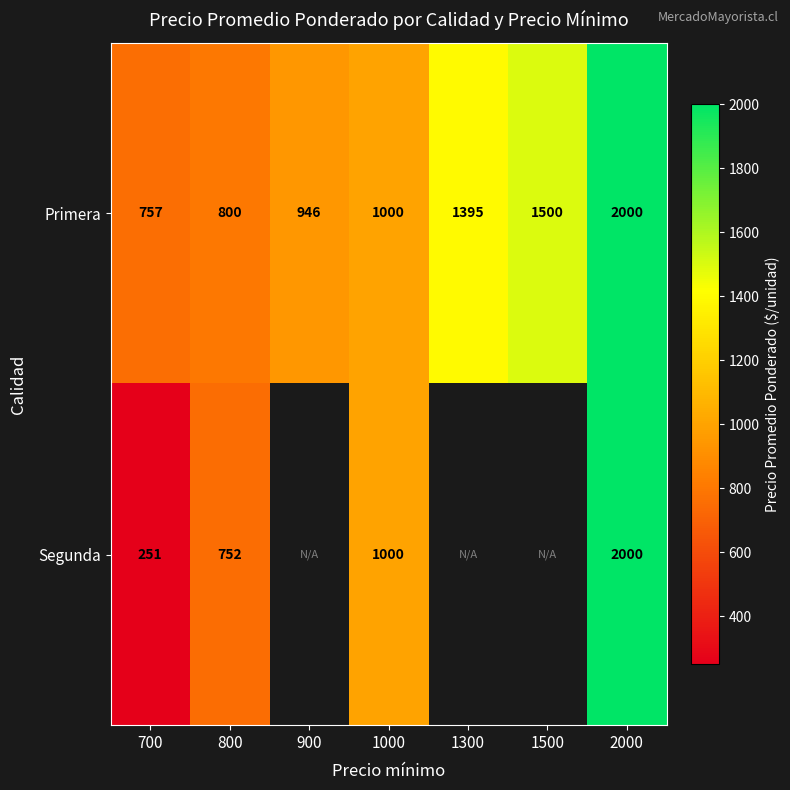

Which label corresponds to the smallest value in the chart?

700